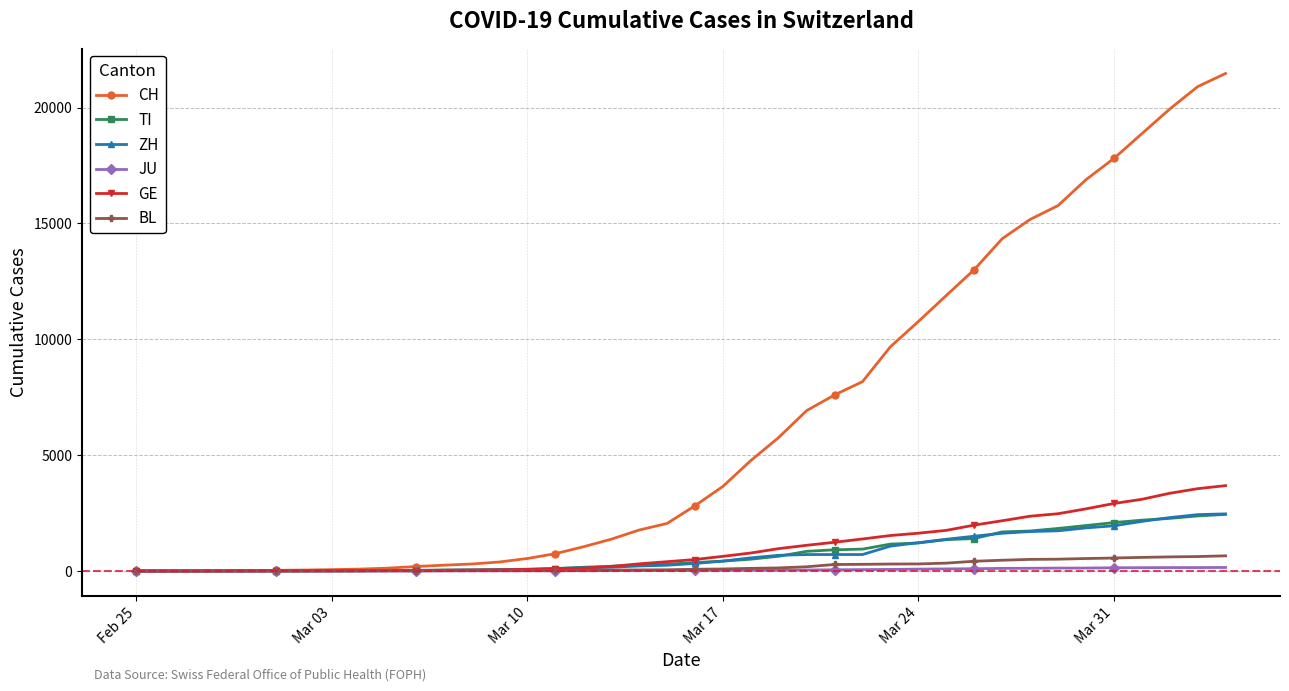

Which series has the largest total across all categories?

CH